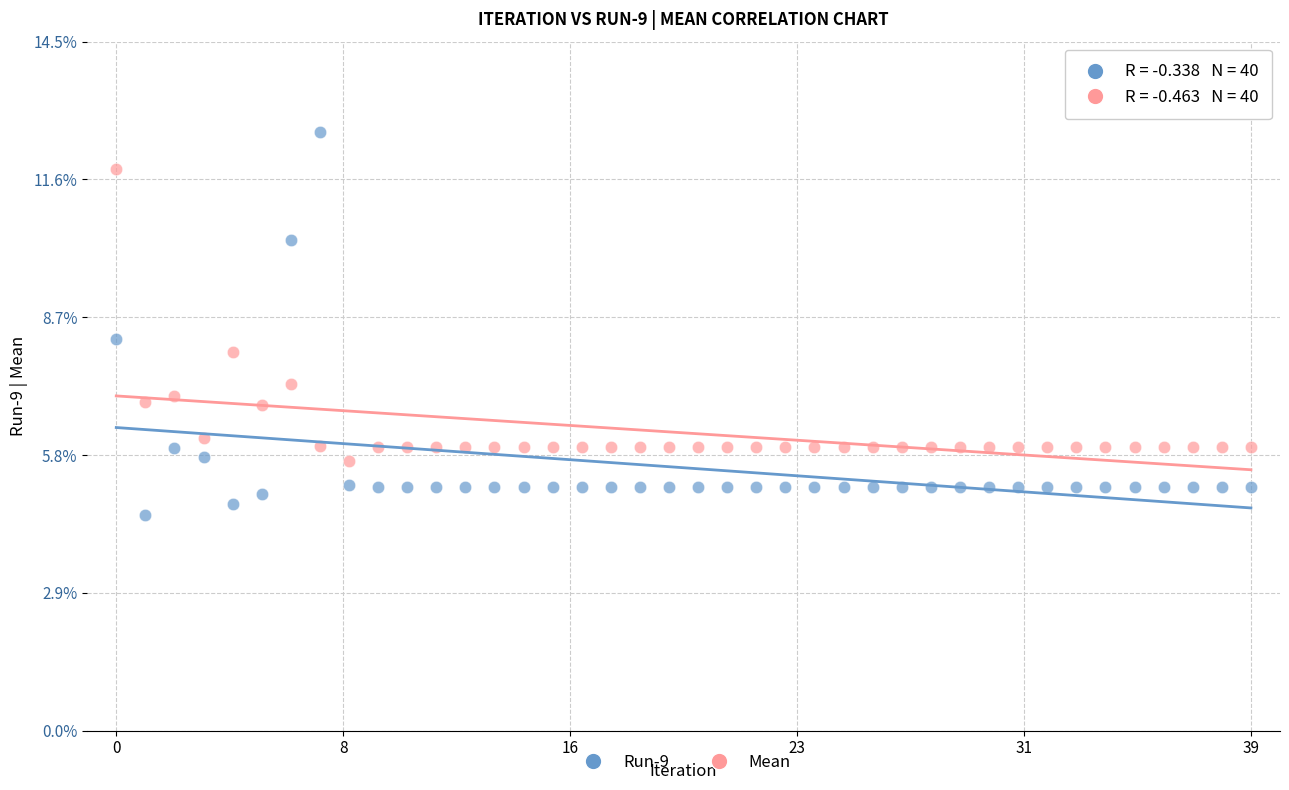

What are all the series names shown in the legend?

Run-9, Mean